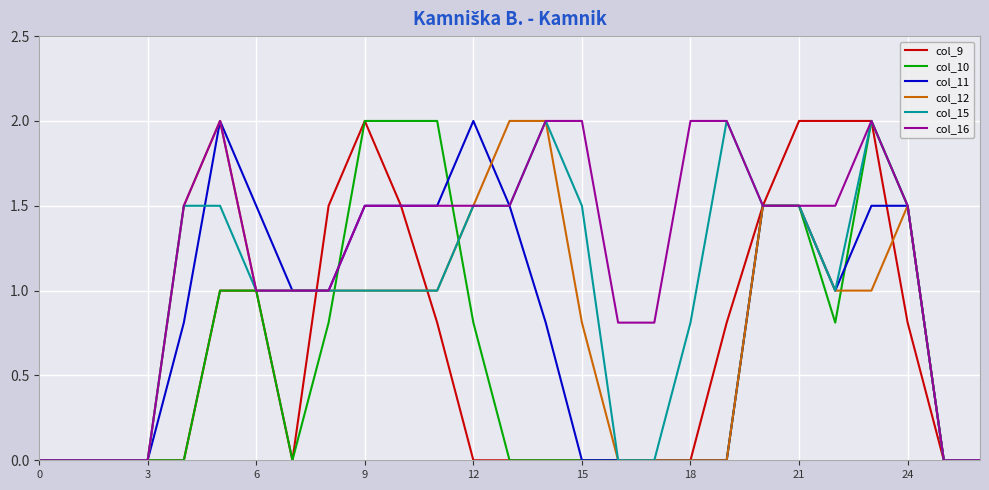

What is the highest value of the col_15 series?

2.0